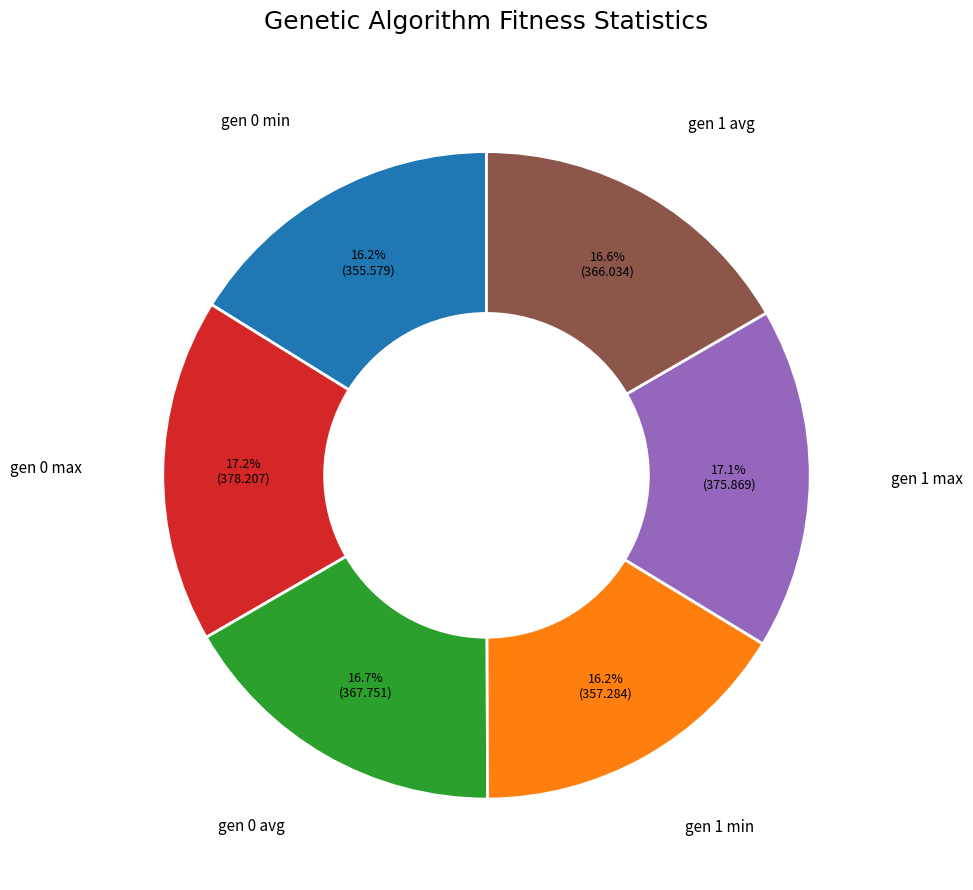

Is there a majority slice in this chart?

No